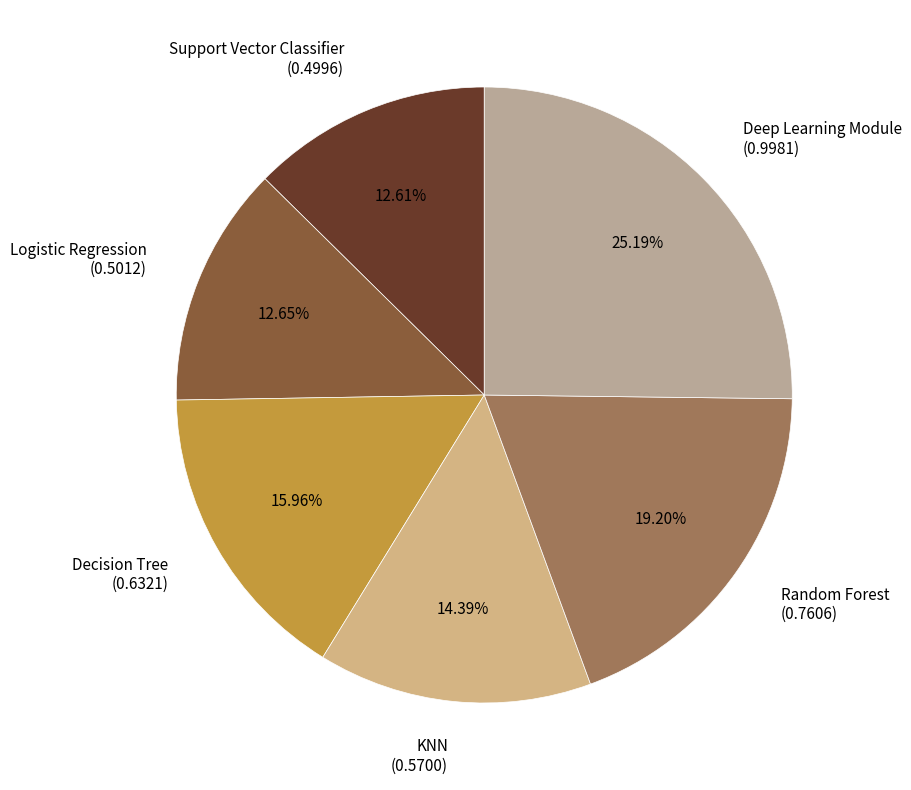

Combined, do Support Vector Classifier (0.4996) and KNN (0.5700) account for over 50%?

No